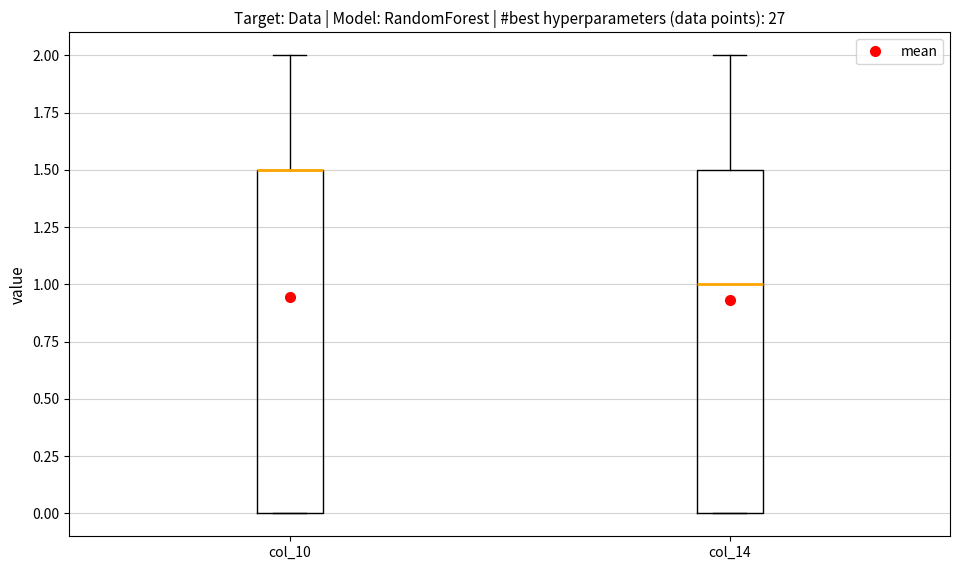

Where does the upper whisker of the box for col_10 end on the y-axis? The values are not printed on the chart, so give them approximately, as read against the axis.

2.0